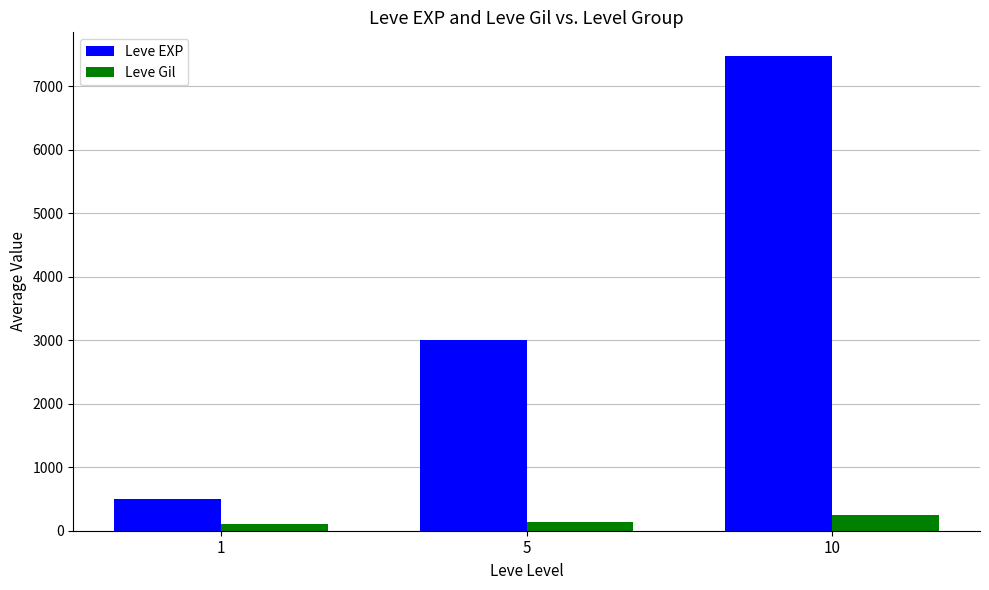

Which series has the widest spread of values?

Leve EXP